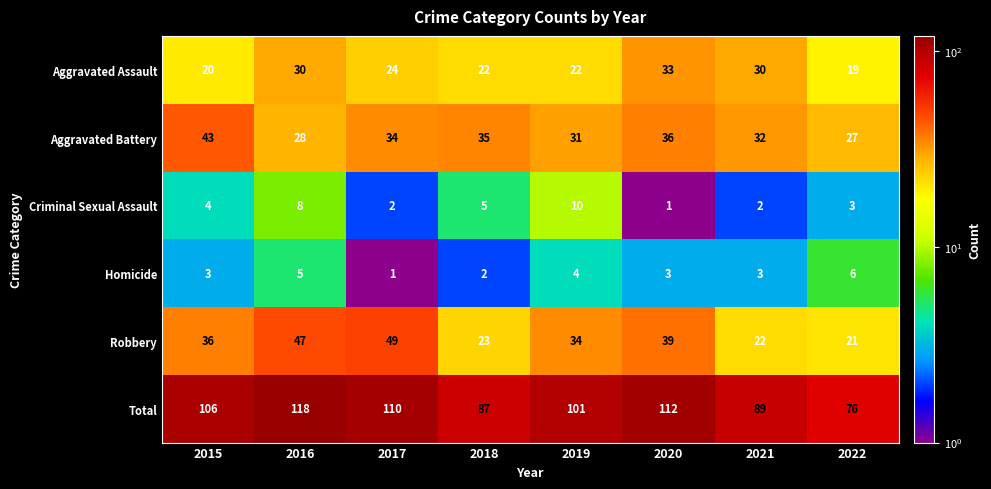

Is it true that Homicide equals 6 at 2022?

True